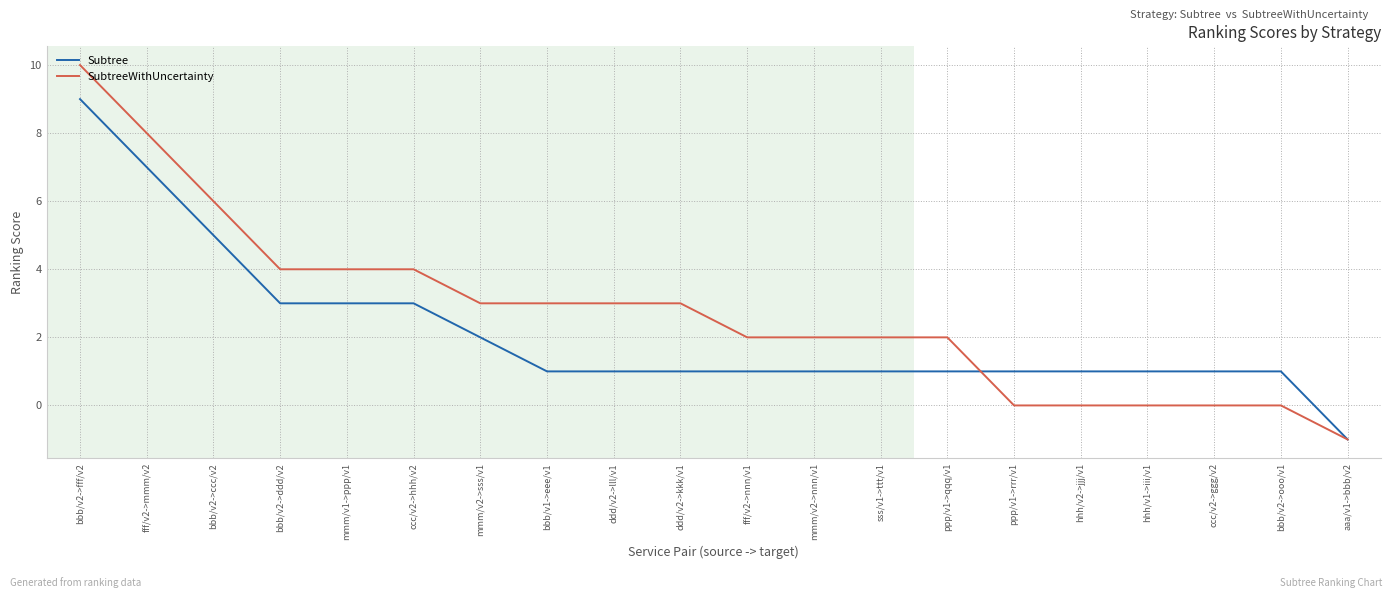

Which category has the highest value across all series?

bbb/v2->fff/v2